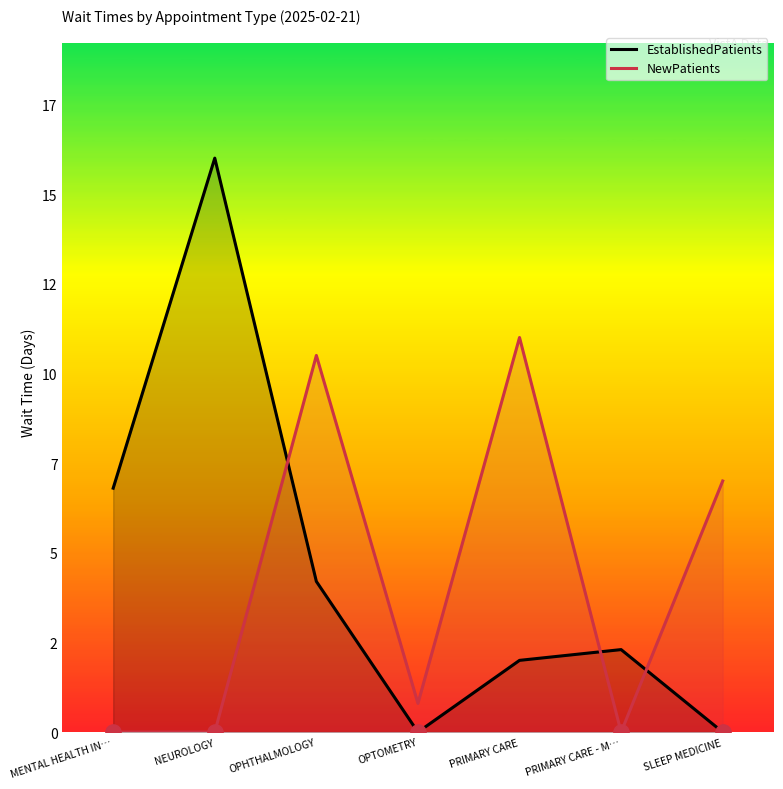

How many data points in EstablishedPatients are above 2?

4